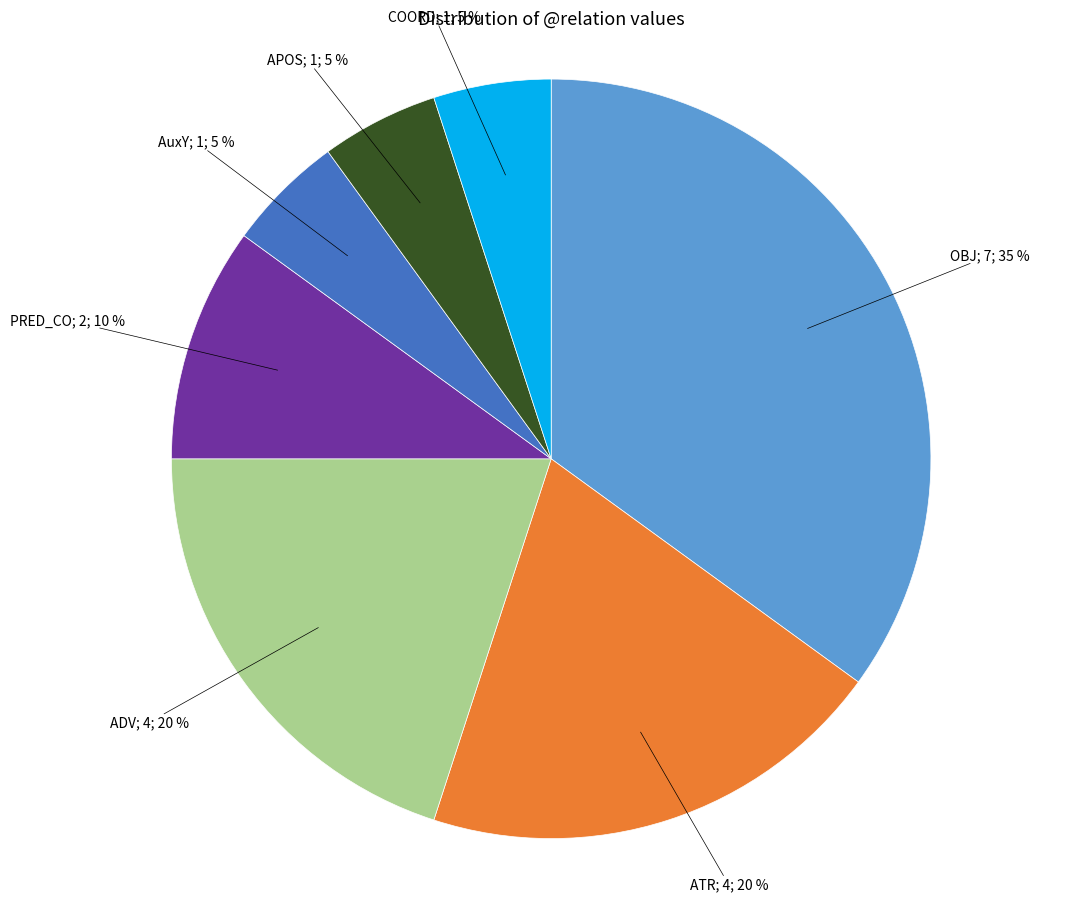

To the nearest percent, what is the difference between the largest and smallest slice percentages?

30%